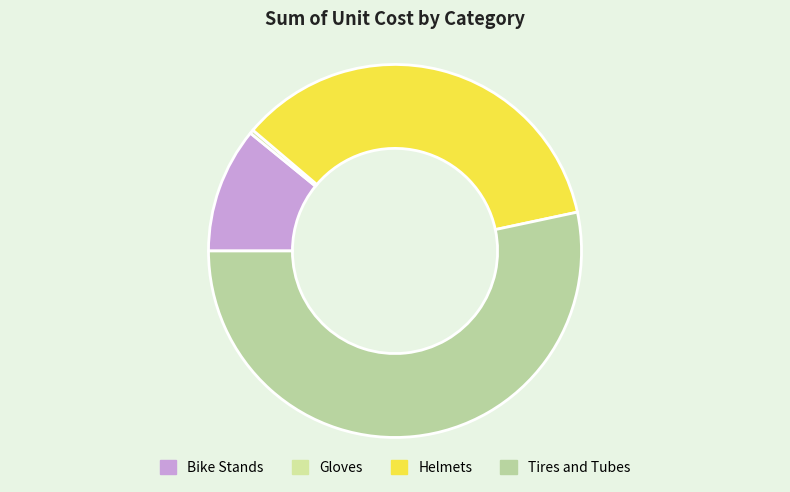

Does any single category account for the majority?

Yes